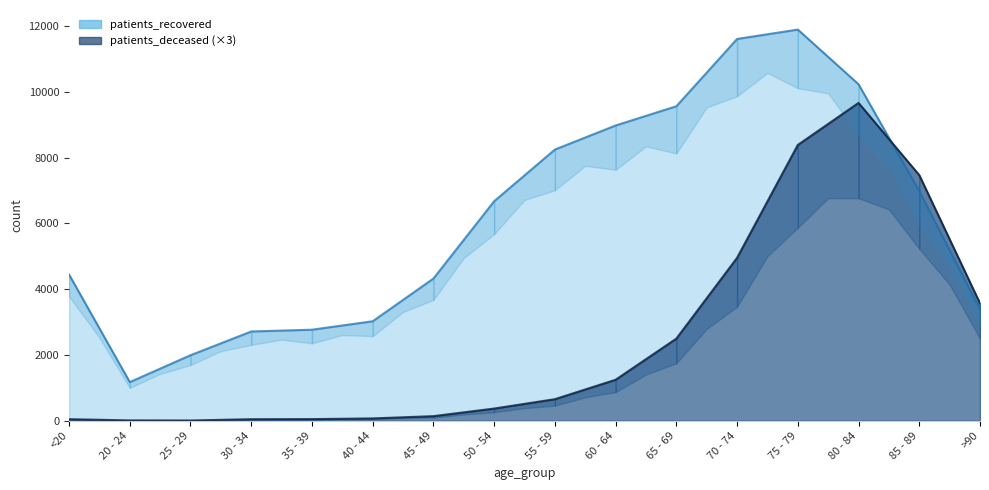

Where is the first local minimum for patients_recovered?

20 - 24